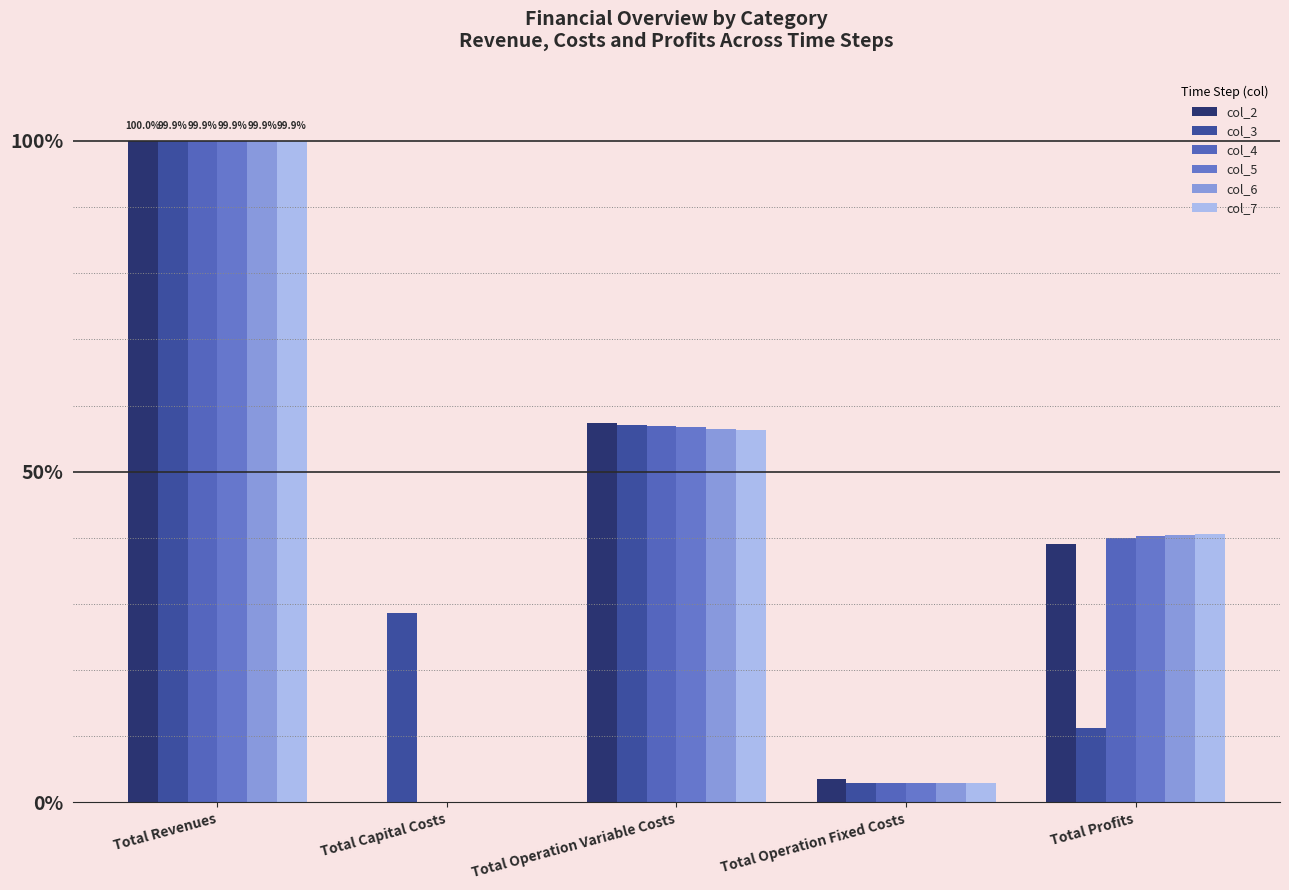

What is the average value of the col_4 series?

40.0